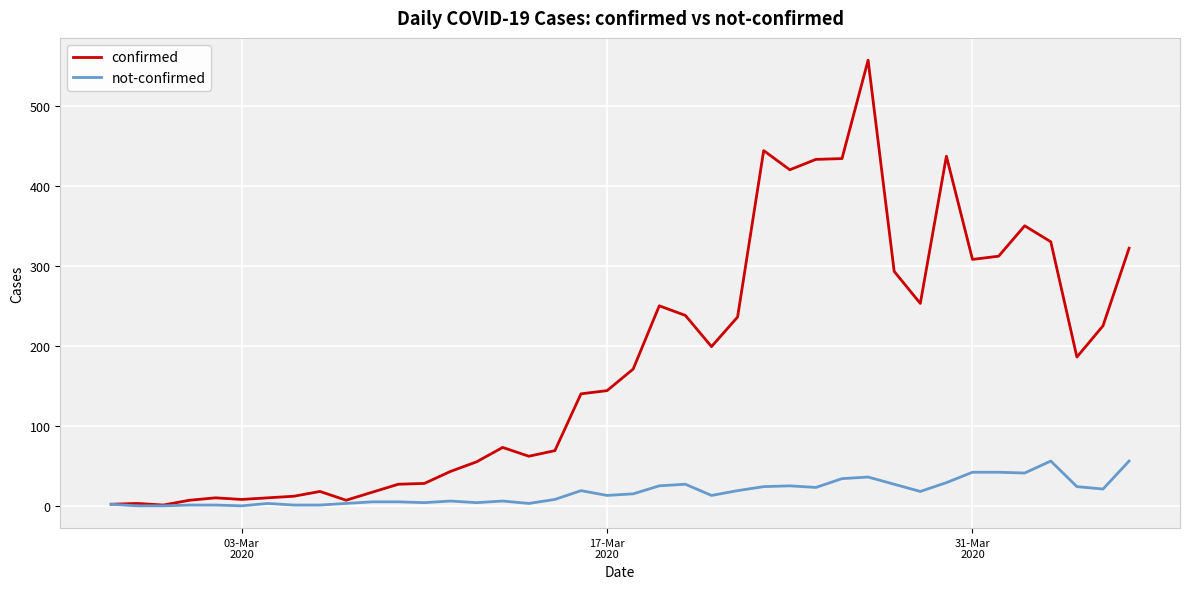

Which series has the widest spread of values?

confirmed